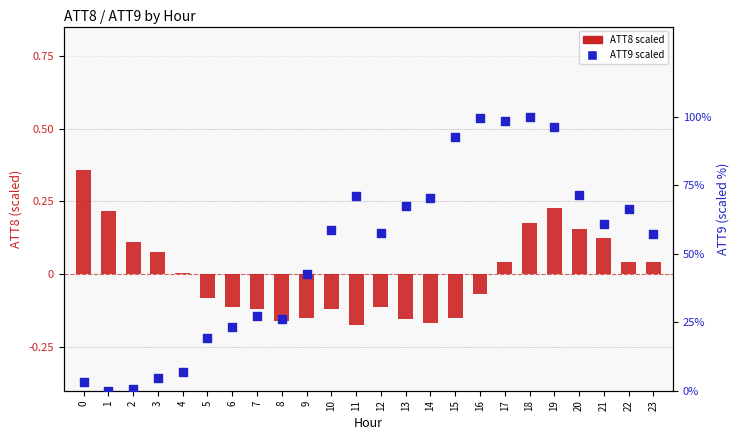

At how many categories does at least one series exceed 98?

3